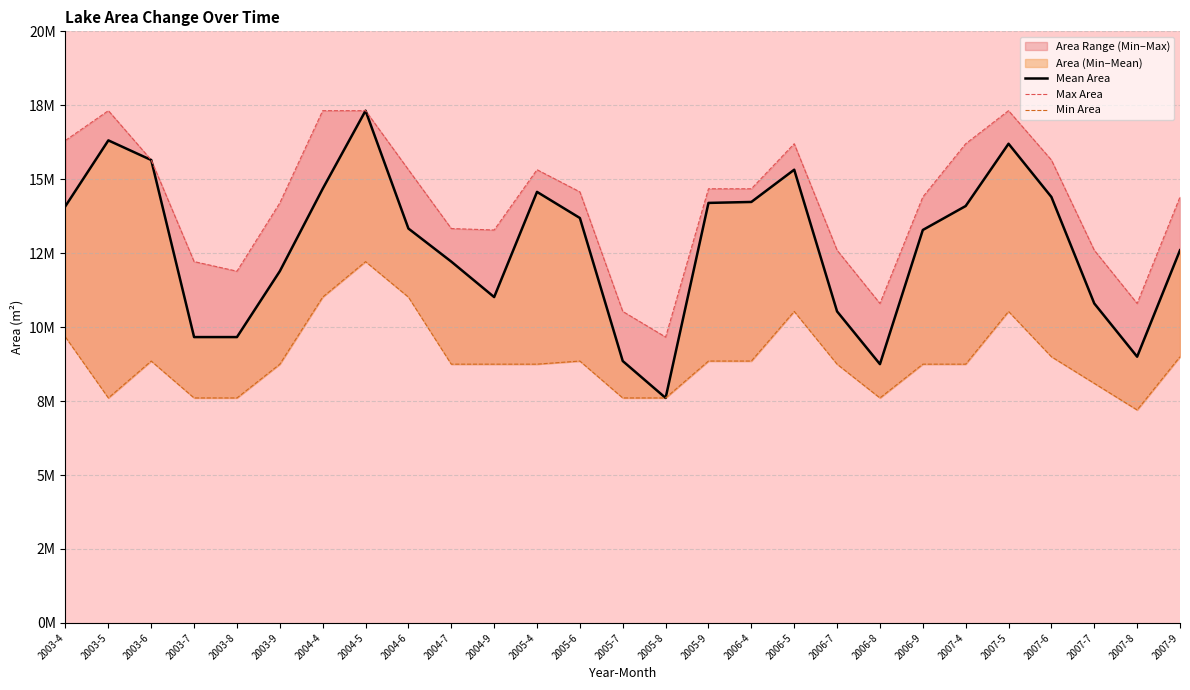

How many categories are shown in the chart?

27